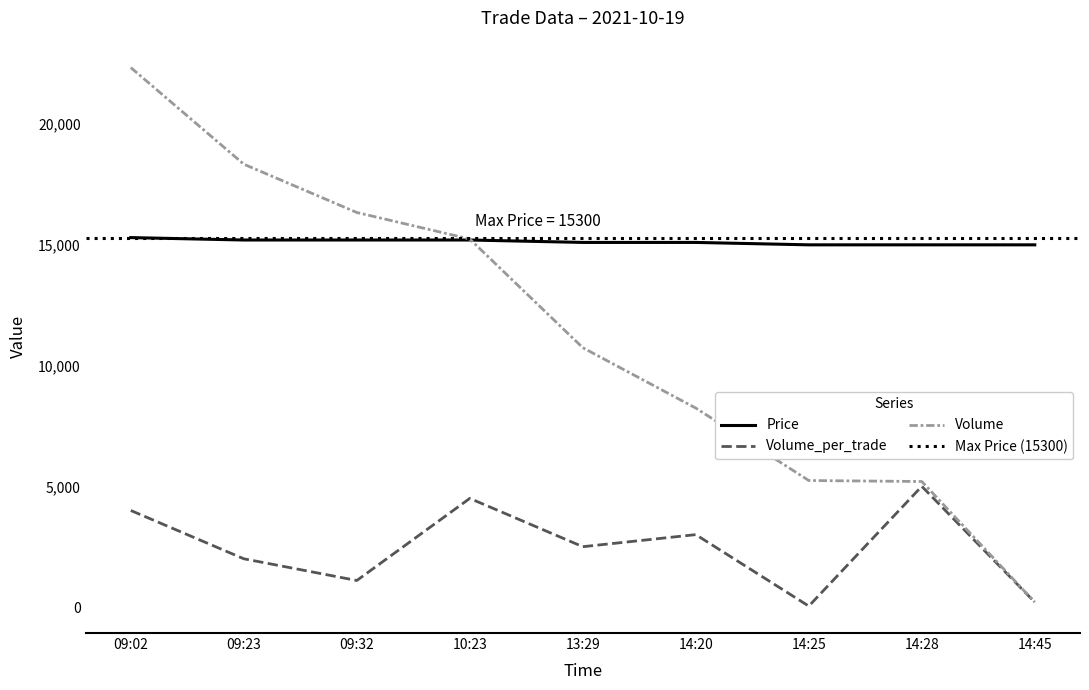

Which series changed the most between 13:29 and 14:20?

Volume